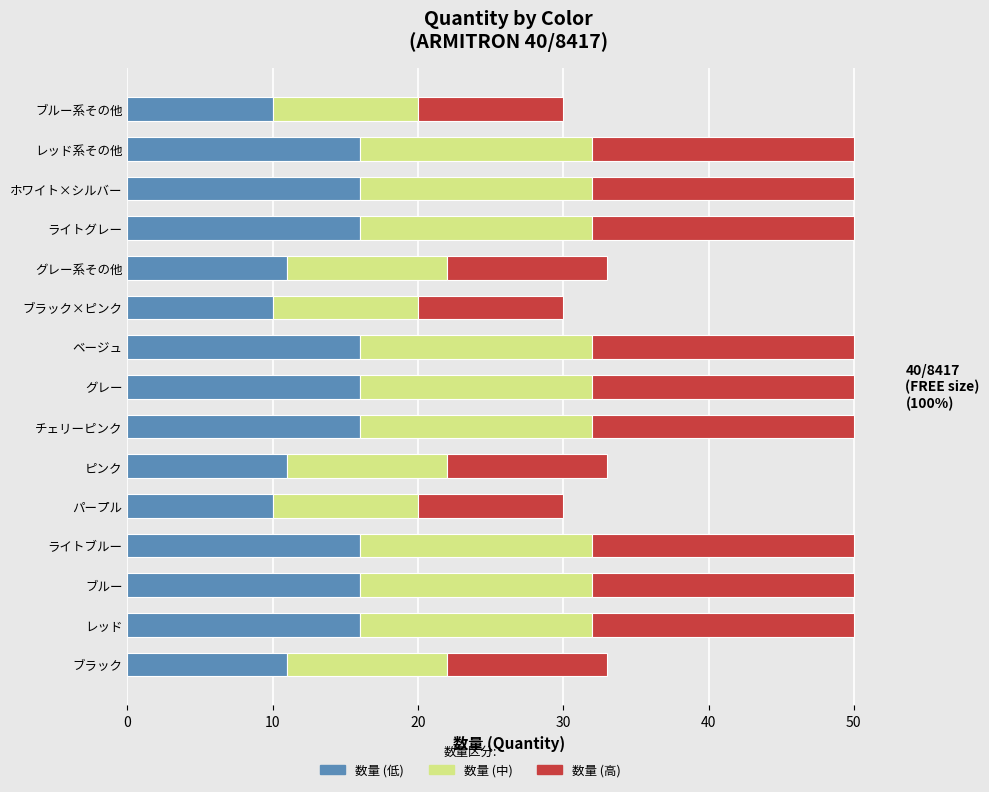

Is it true that 数量 (低) equals 16 at レッド系その他?

True